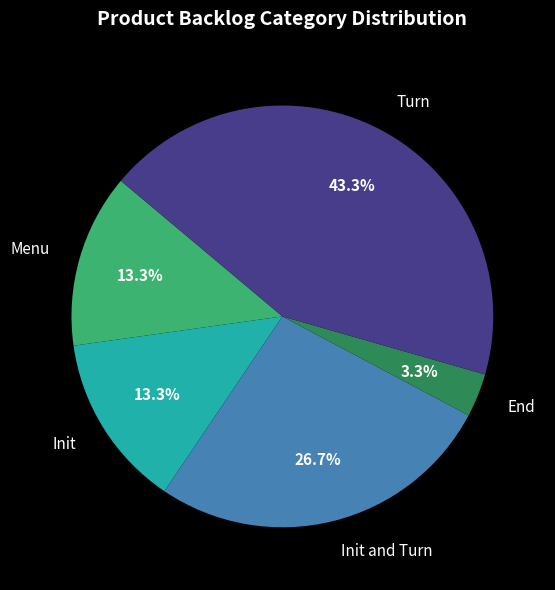

Is the sum of Init and Menu greater than half?

No